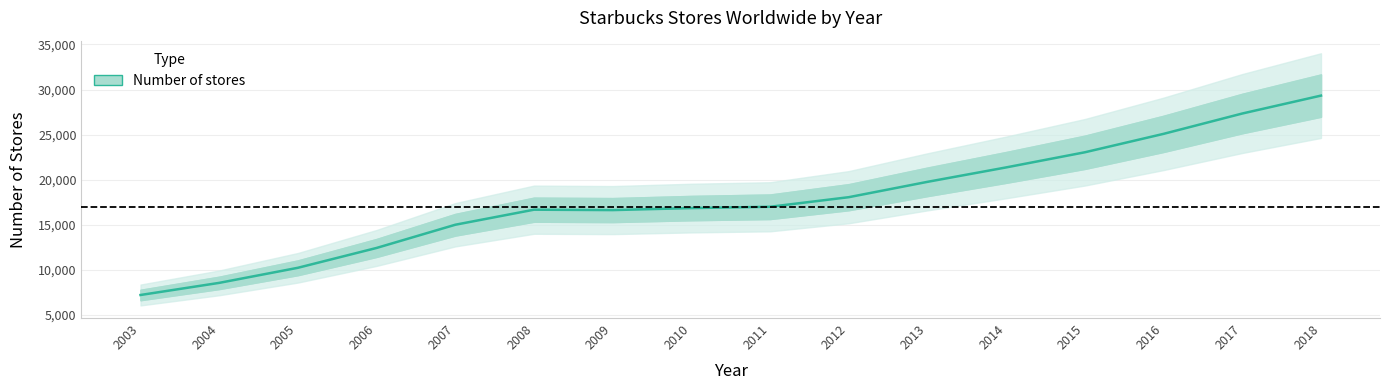

Rank the categories by value from highest to lowest.

2018, 2017, 2016, 2015, 2014, 2013, 2012, 2011, 2010, 2008, 2009, 2007, 2006, 2005, 2004, 2003